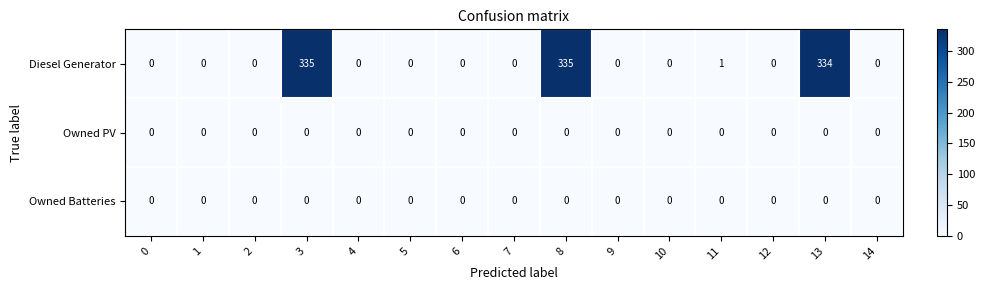

At how many categories does at least one series exceed 80?

3